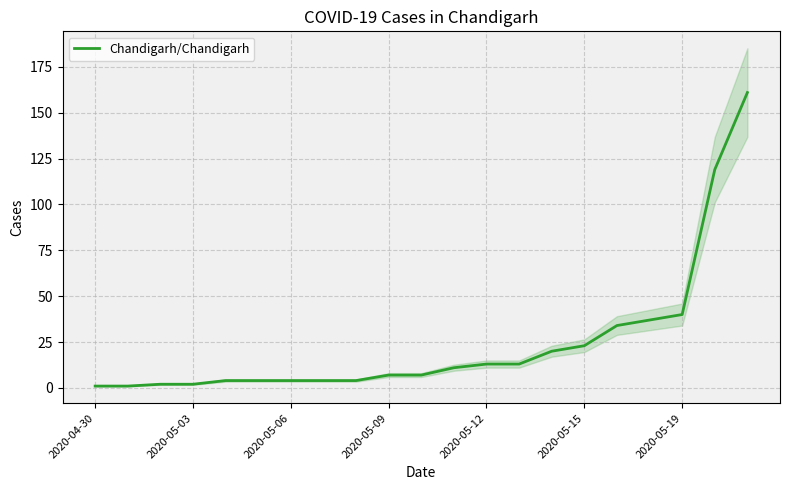

What is the label of the 21st point from the right?

2020-04-30